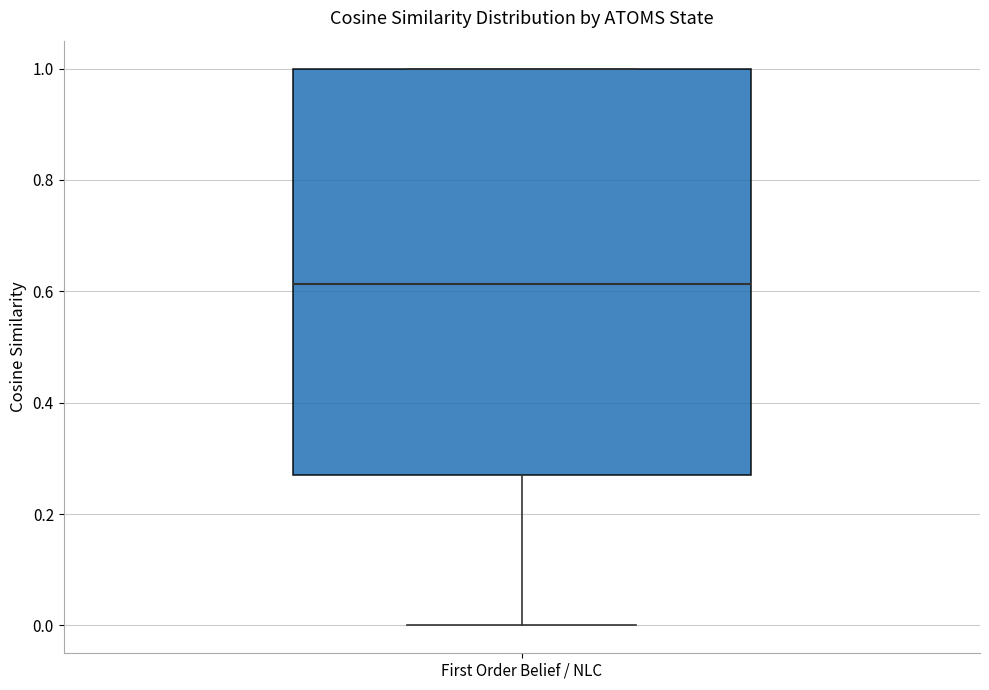

Where does the median line of the box for First Order Belief / NLC sit on the y-axis? The values are not printed on the chart, so give them approximately, as read against the axis.

0.62